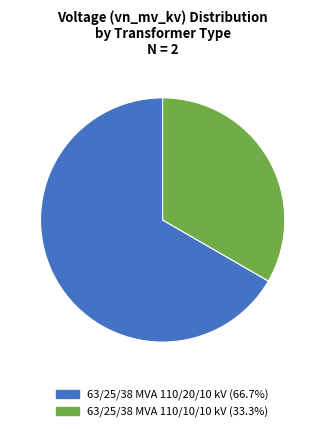

Do 63/25/38 MVA 110/10/10 kV and 63/25/38 MVA 110/20/10 kV together represent more than half of the pie?

Yes